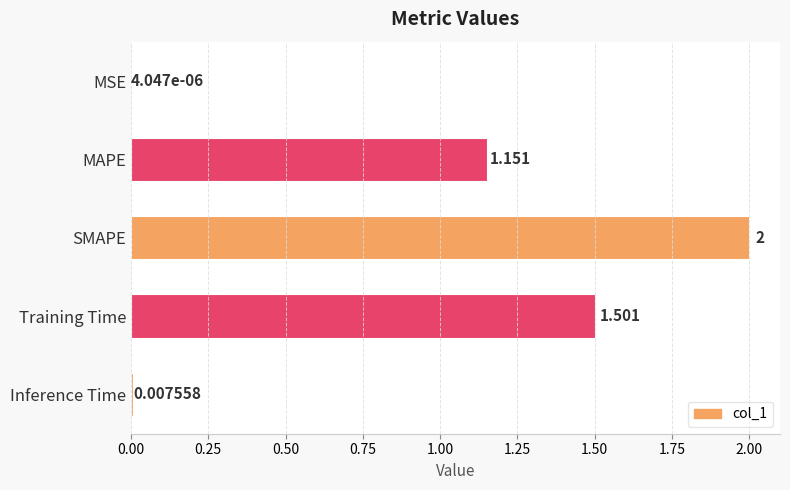

Which category has the highest value across all series?

SMAPE